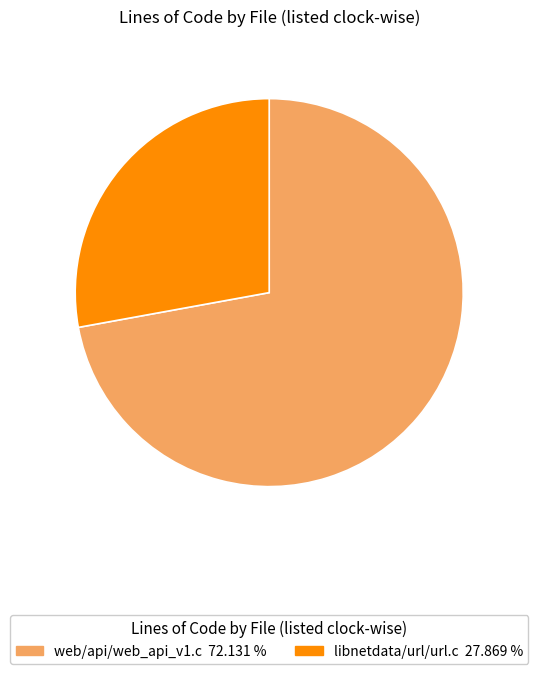

True or false: web/api/web_api_v1.c accounts for 72% of the total.

True